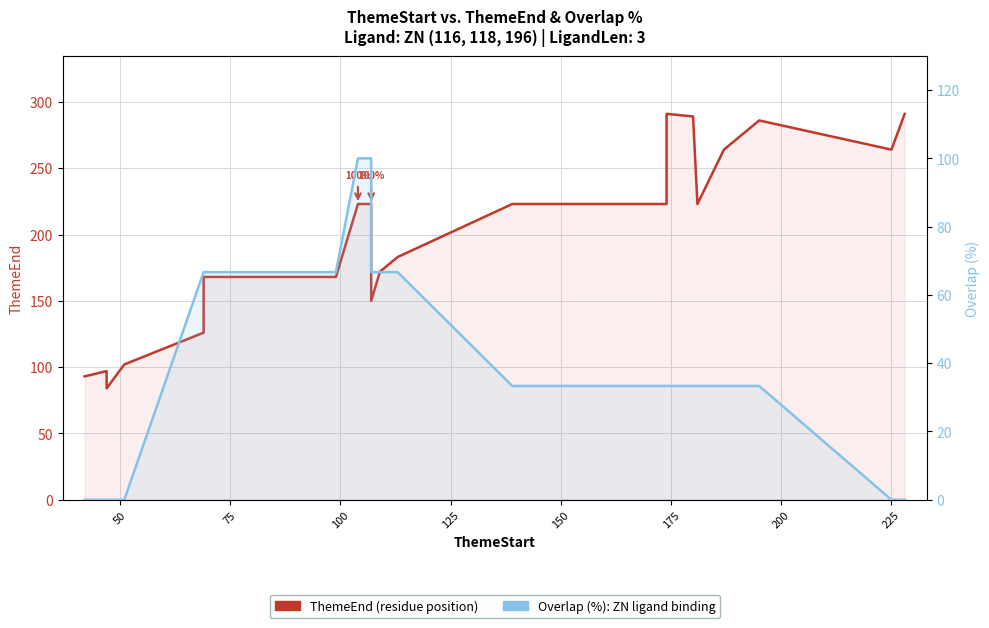

What position from the right is 200?

16